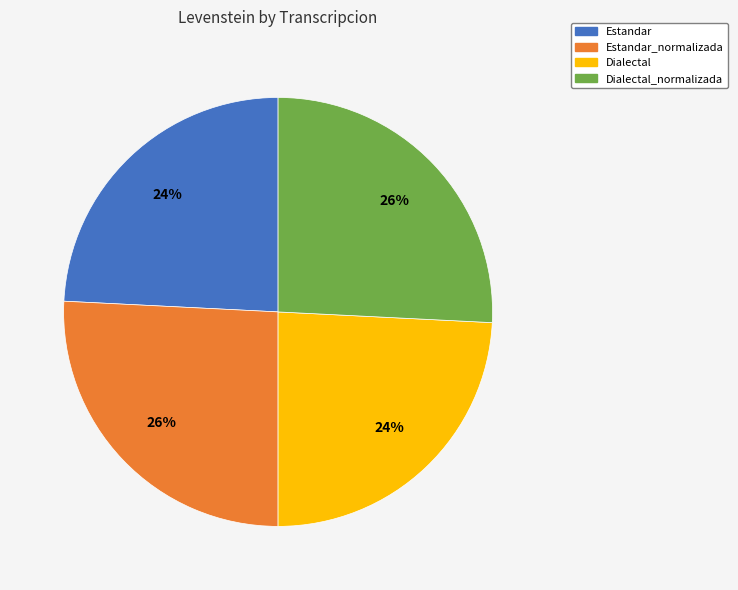

Does any single category account for the majority?

No